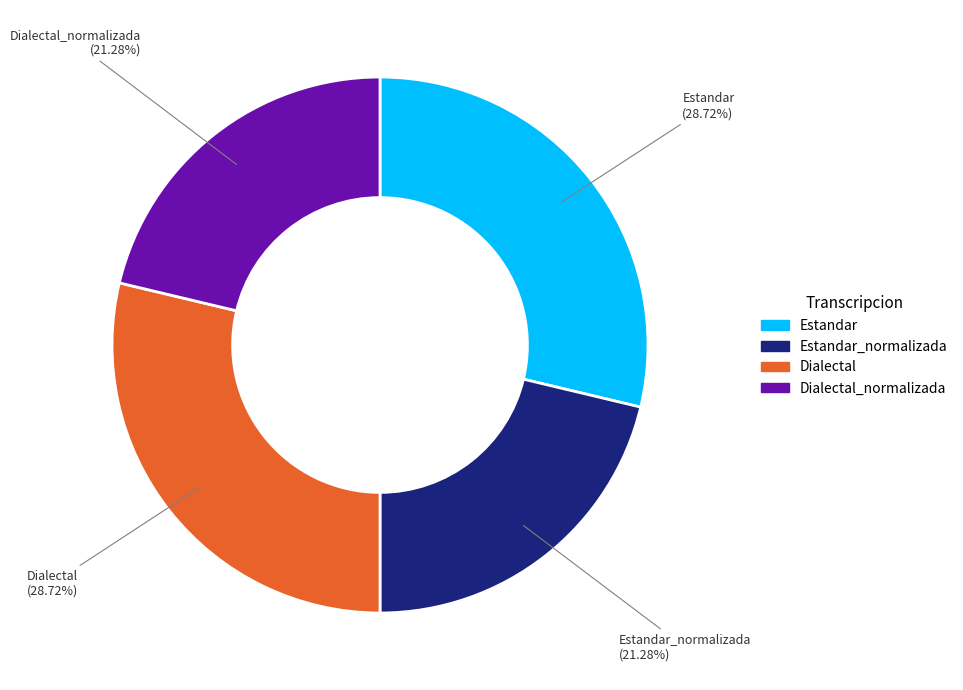

Is there a majority slice in this chart?

No